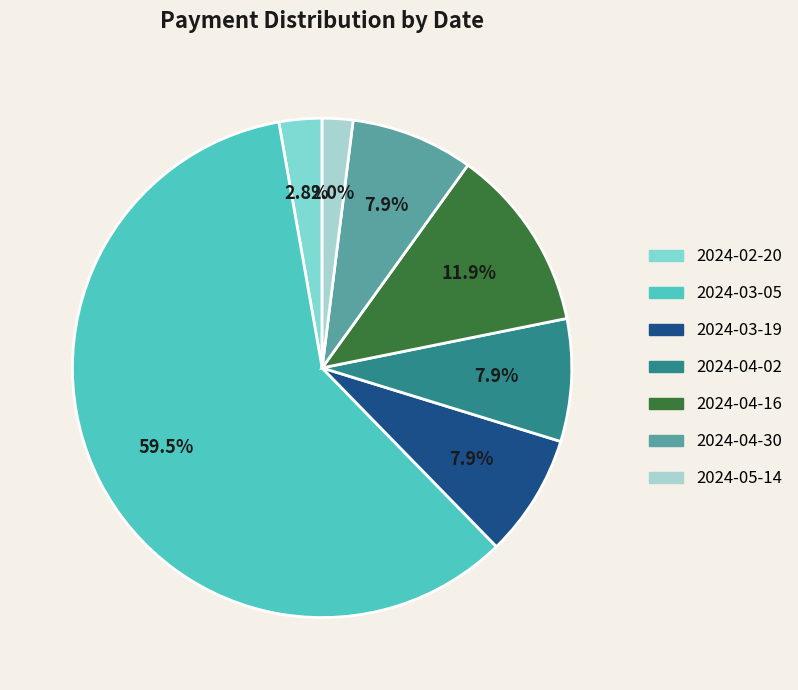

Is it true that 2024-04-02 is 20% of the pie?

False